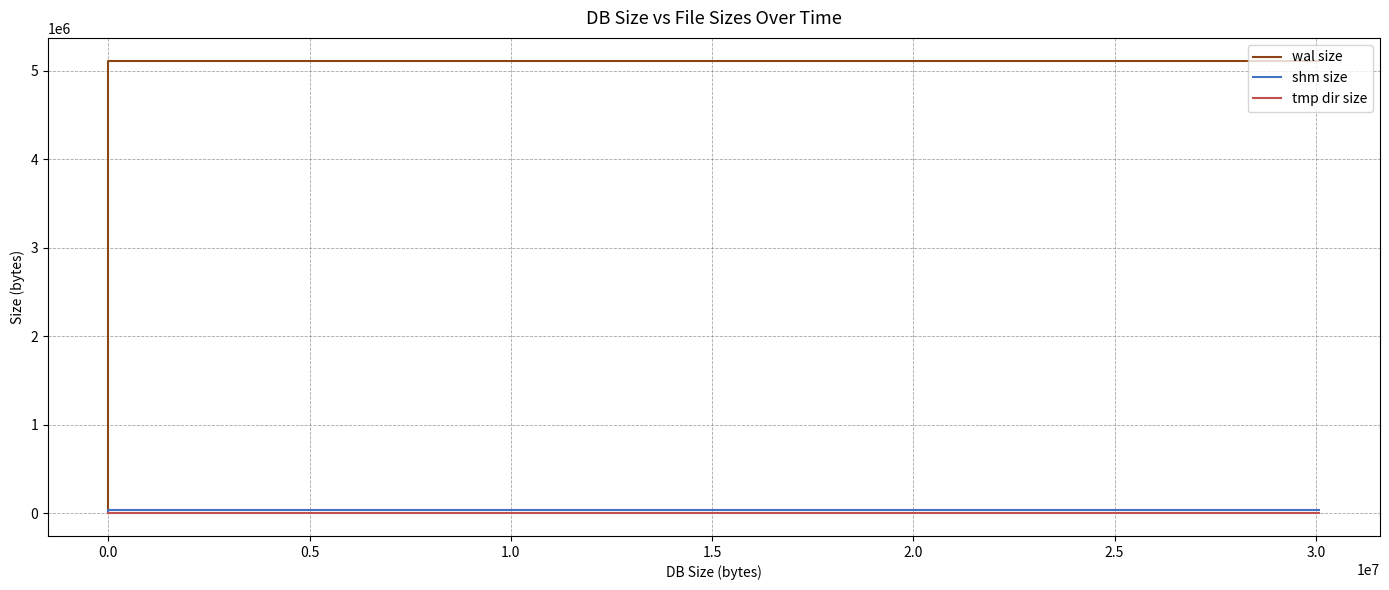

Which series has the largest range (max minus min)?

wal size